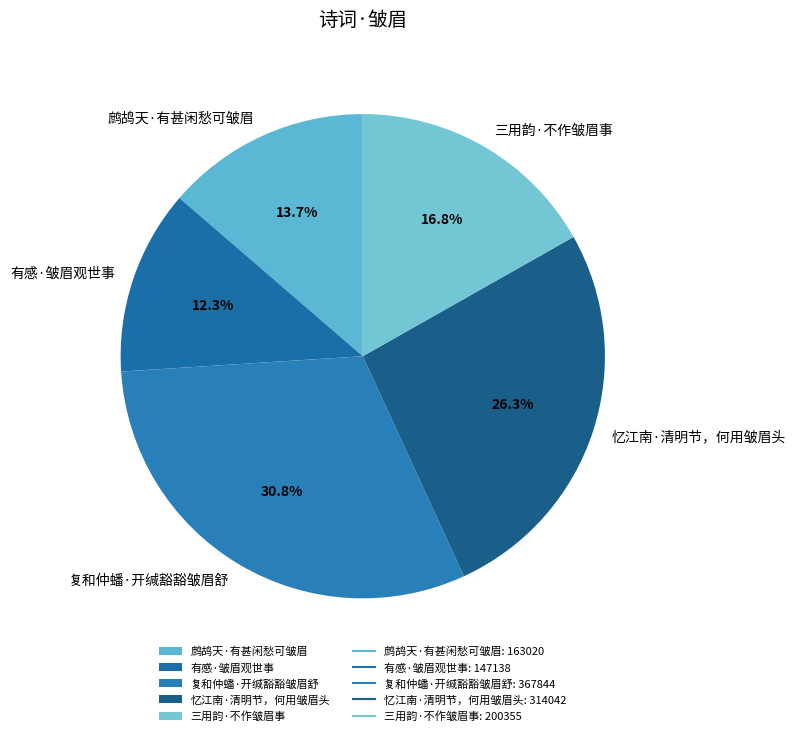

Is there any slice that represents more than half of the pie?

No